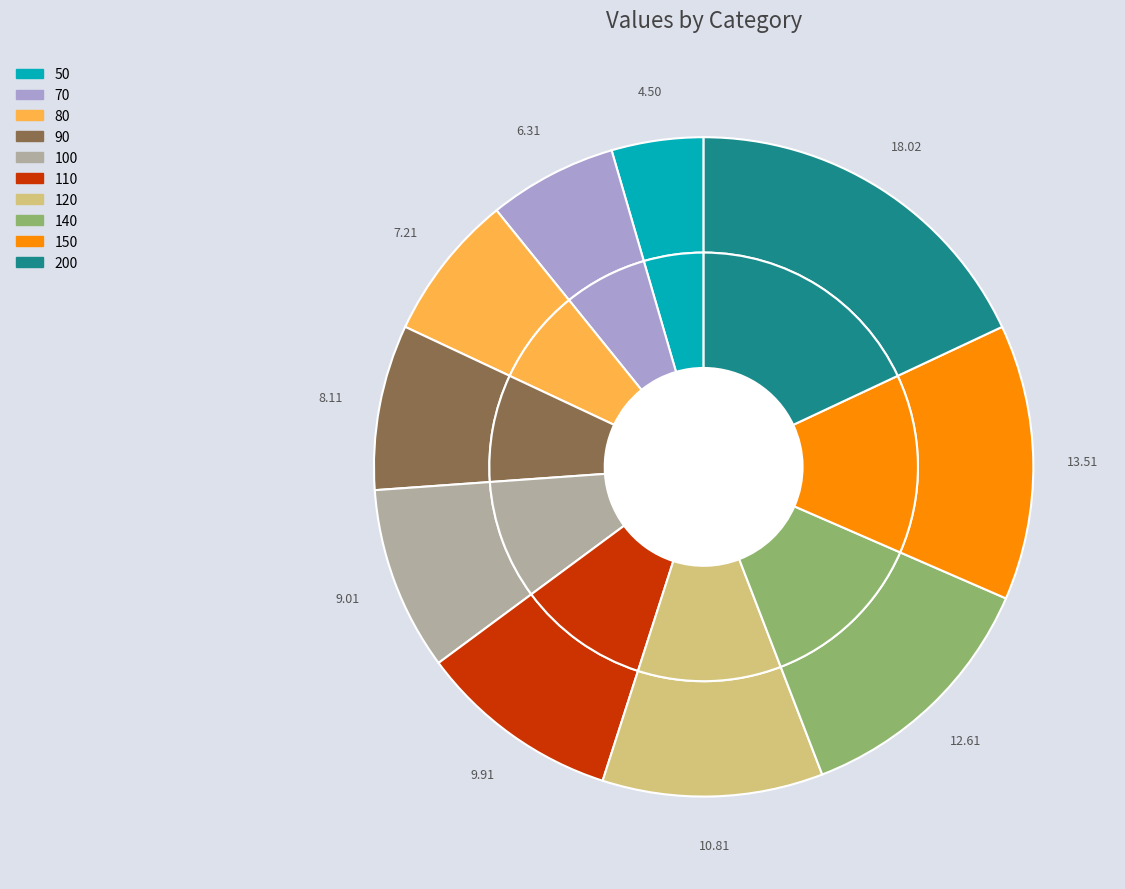

To the nearest percent, what is the difference between the 120 and 200 slice percentages?

7%